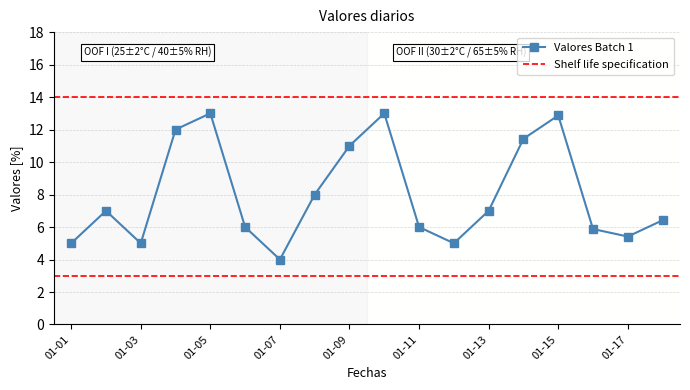

What is the greatest value displayed?

13.0